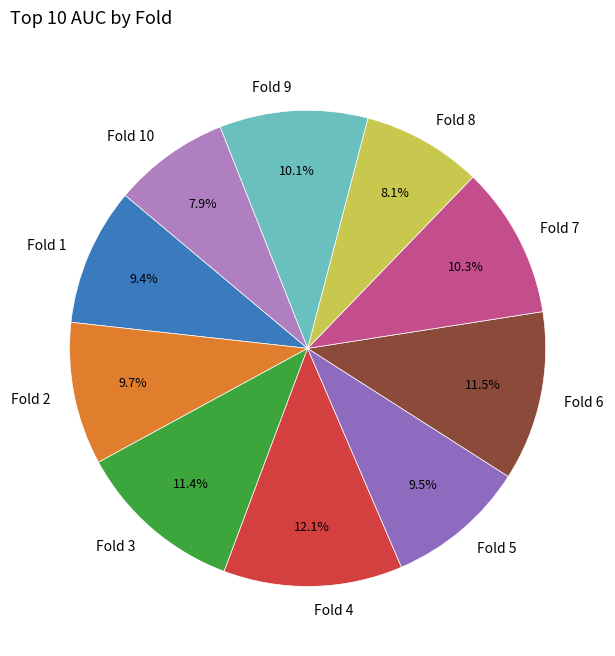

What is the largest slice in the pie chart?

Fold 4